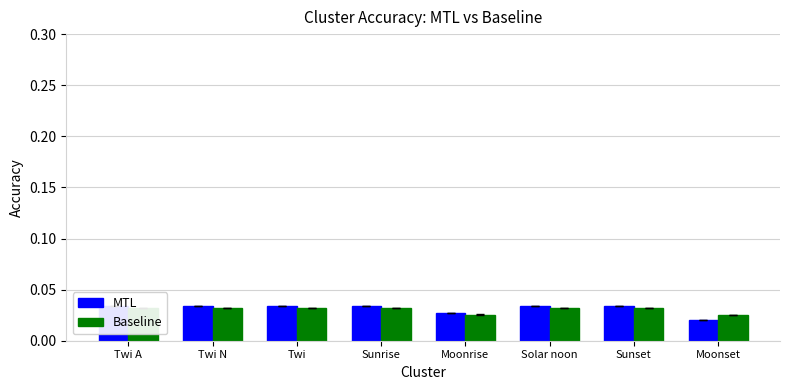

Rank the series by their maximum value, from lowest to highest.

Baseline, MTL